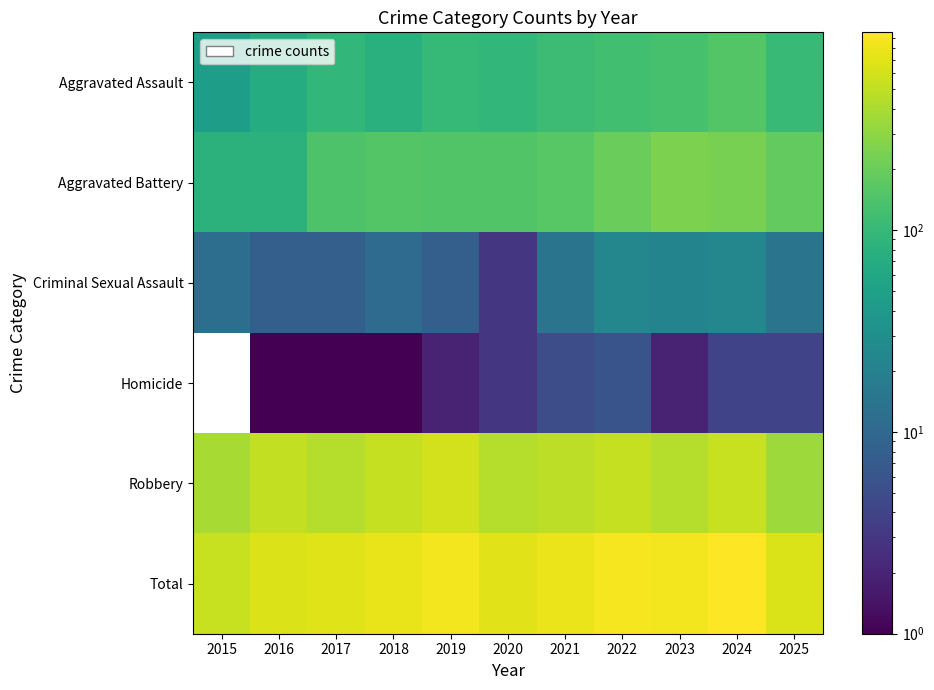

Which series has the largest total across all categories?

Total